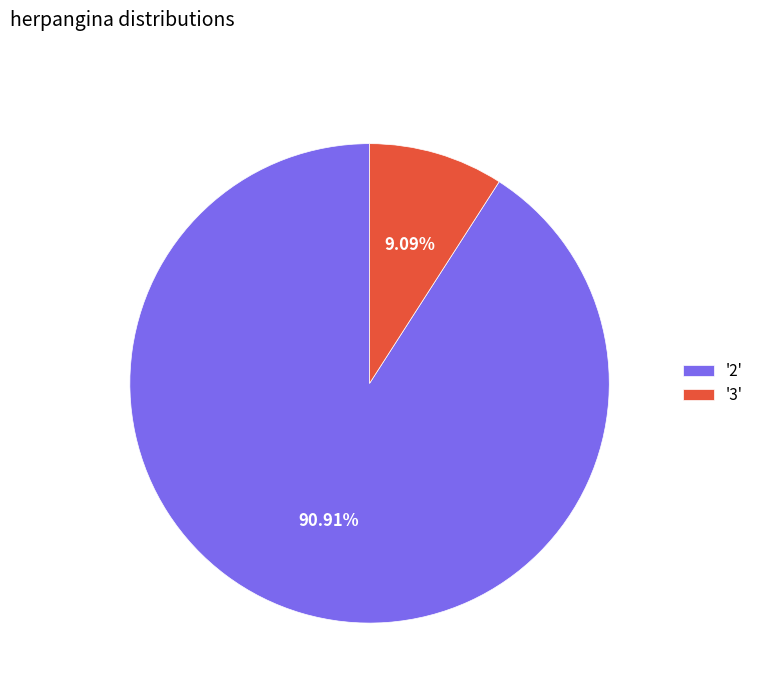

Which category accounts for the majority?

'2'